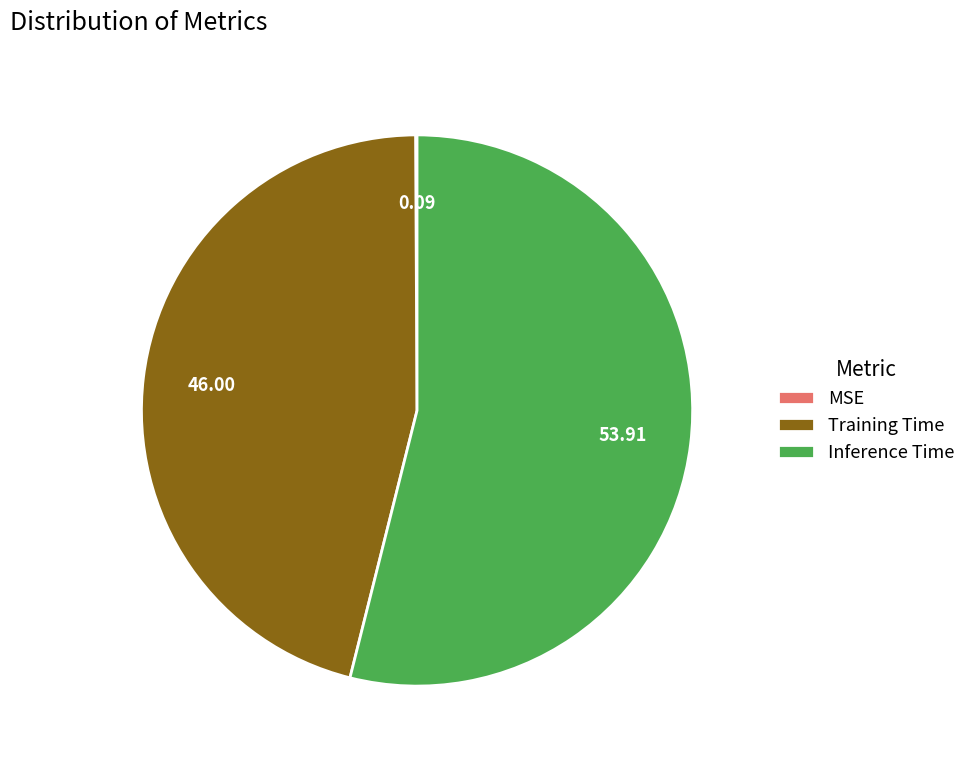

True or false: Inference Time accounts for 54% of the total.

True